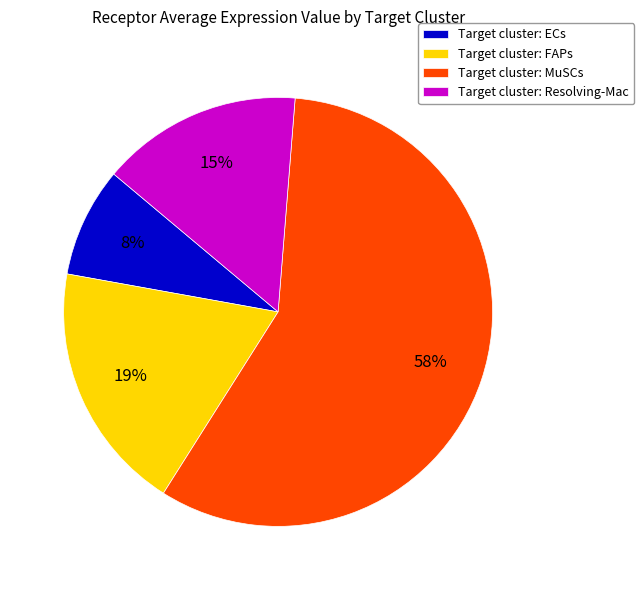

Combined, do Target cluster: MuSCs and Target cluster: Resolving-Mac account for over 50%?

Yes